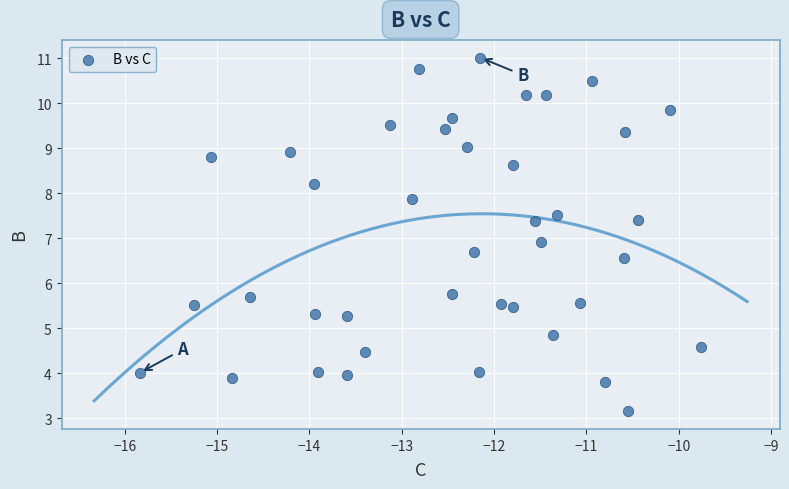

What is the range of X values (max minus min)?

6.1